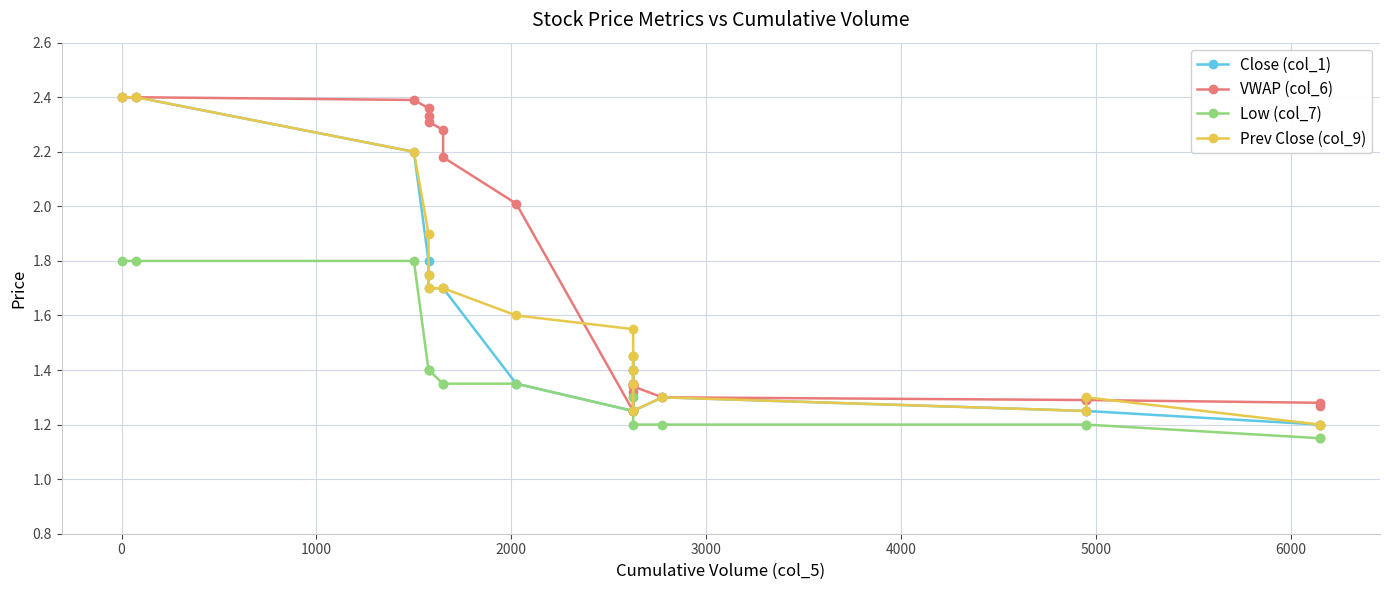

What is the difference between the maximum and minimum values in the Low (col_7) series?

0.7